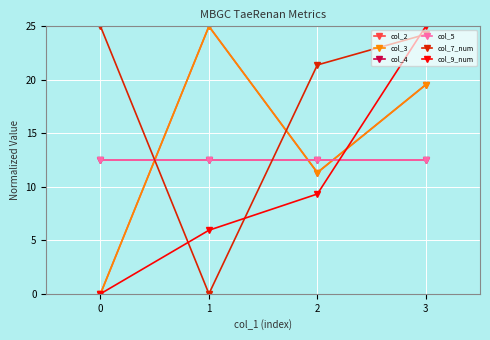

Which label corresponds to the largest value in the chart?

1